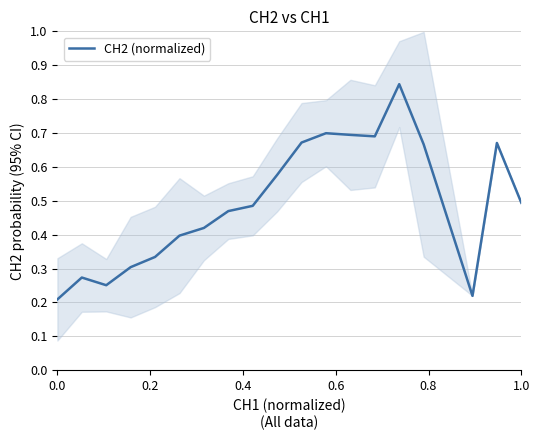

What is the value of the 15th point from the left?

0.8